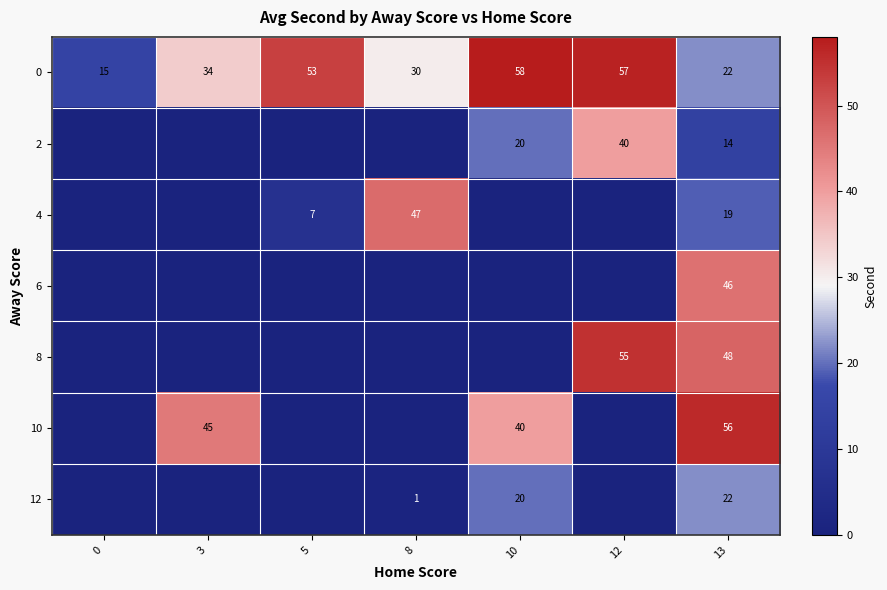

Is the value of 10 at 13 greater than the value of 2 at 13?

Yes